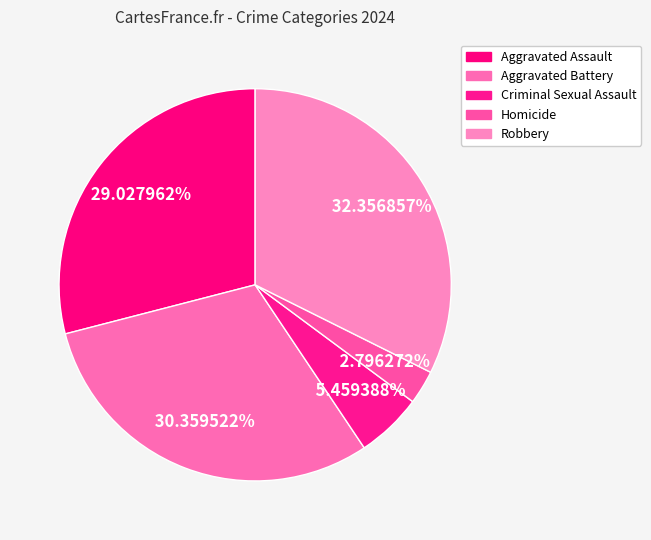

How many slices are in this pie chart?

5